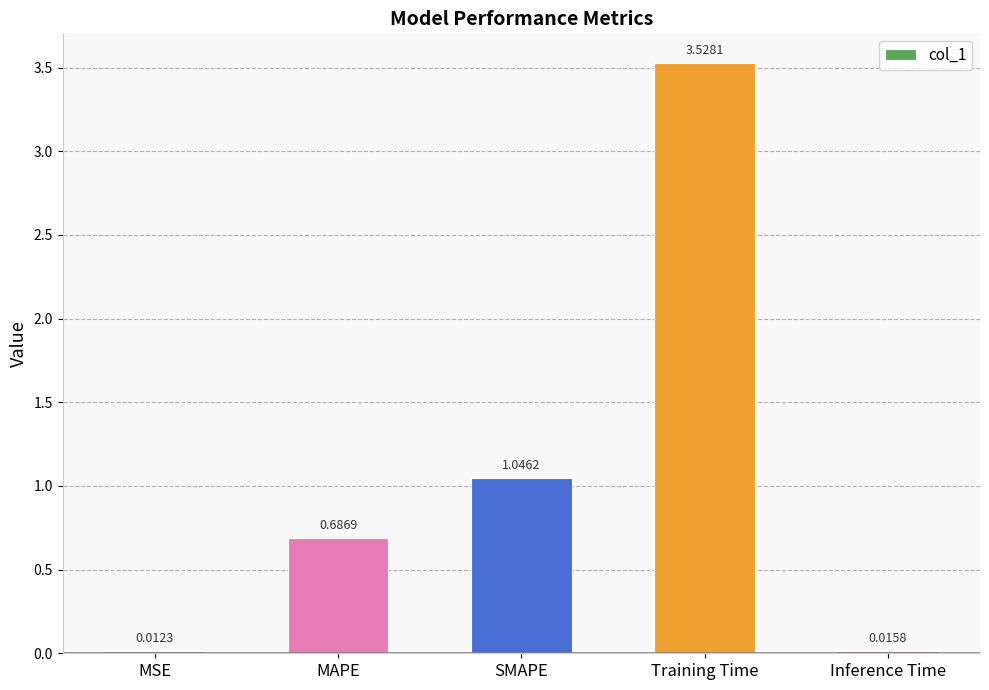

What is the label of the 3rd bar from the left?

SMAPE